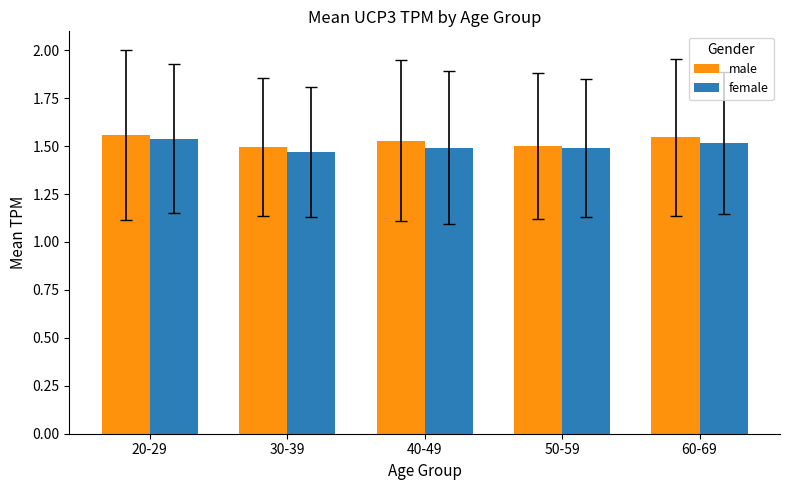

What is the sum of the female values at 20-29 and 30-39?

3.0